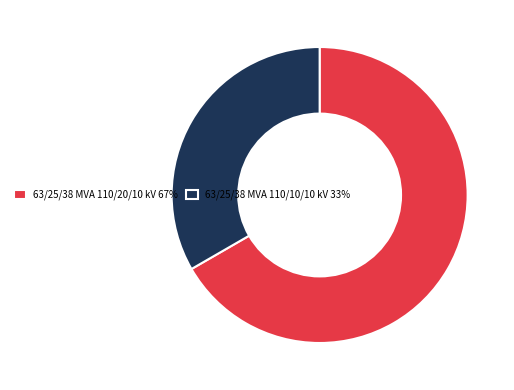

Does 63/25/38 MVA 110/10/10 kV account for over 50% of the chart?

No